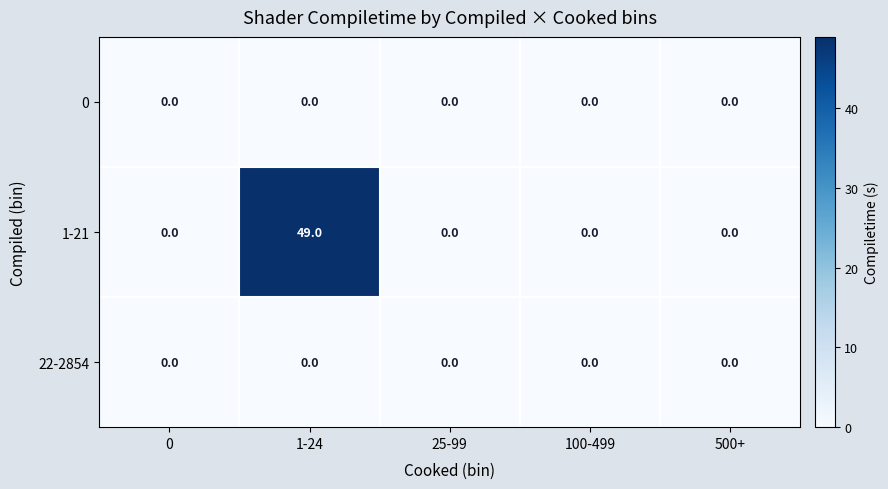

At which category is the sum across all series the highest?

1-24